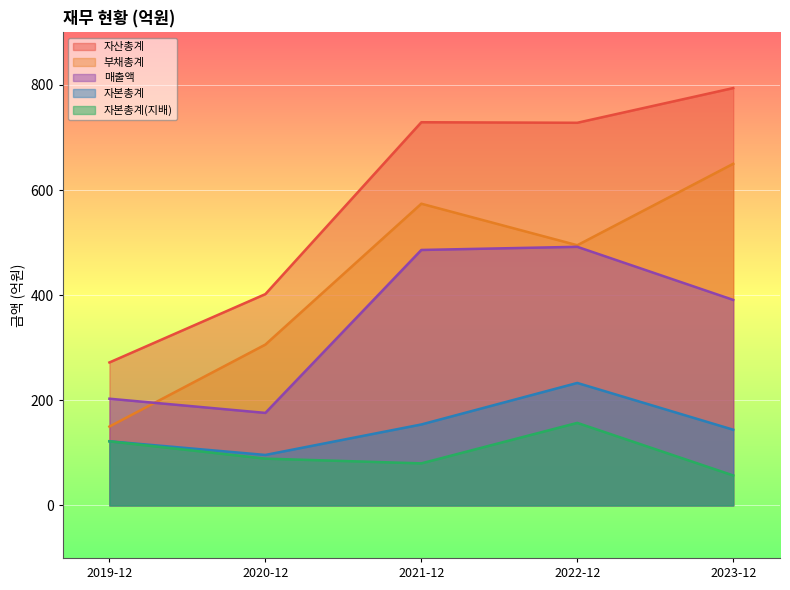

Where does the 부채총계 series first go above 495?

2021-12